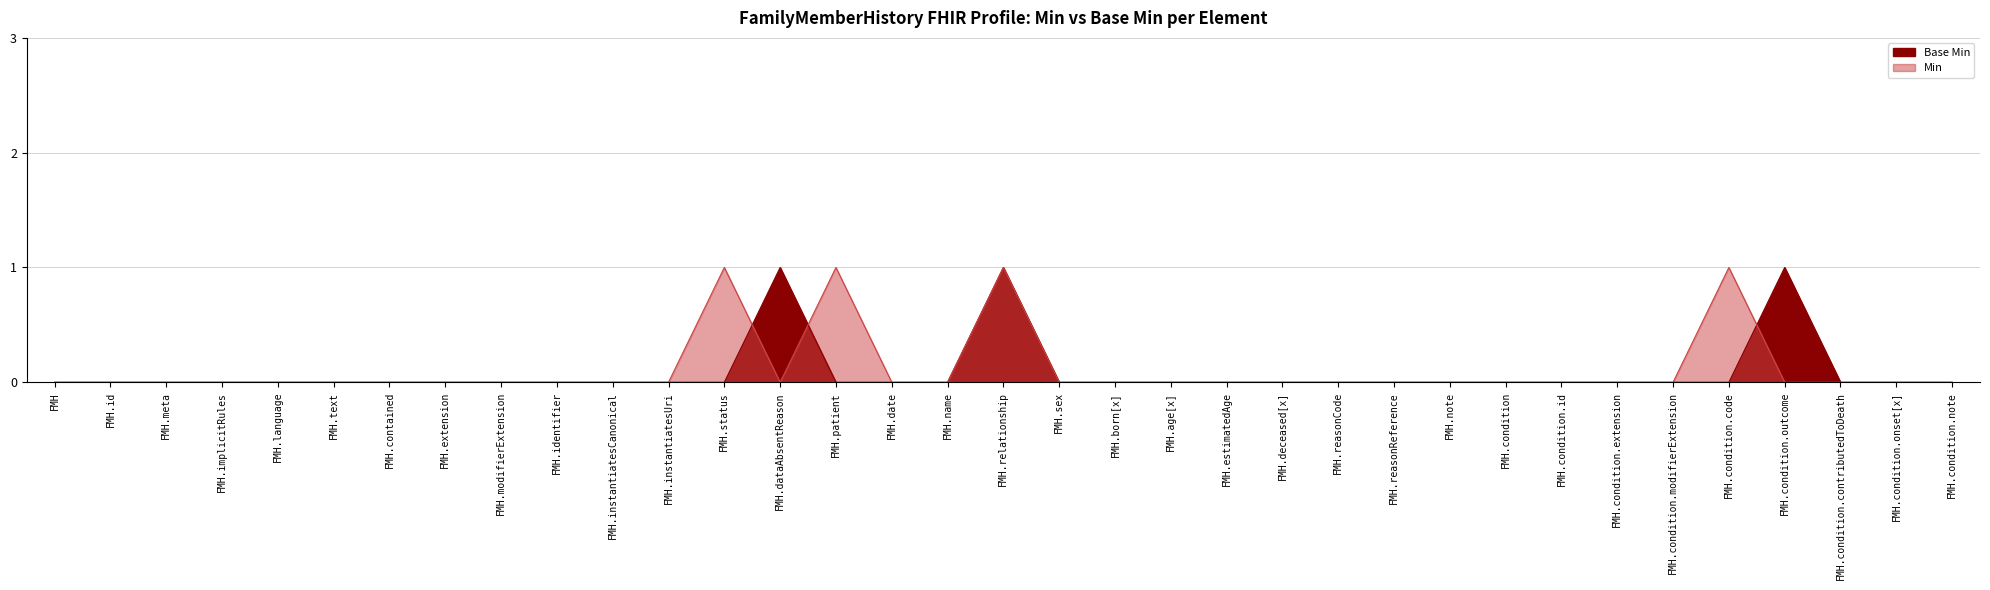

List the labels in order of value, smallest first.

FMH, FMH.id, FMH.meta, FMH.implicitRules, FMH.language, FMH.text, FMH.contained, FMH.extension, FMH.modifierExtension, FMH.identifier, FMH.instantiatesCanonical, FMH.instantiatesUri, FMH.status, FMH.patient, FMH.date, FMH.name, FMH.sex, FMH.born[x], FMH.age[x], FMH.estimatedAge, FMH.deceased[x], FMH.reasonCode, FMH.reasonReference, FMH.note, FMH.condition, FMH.condition.id, FMH.condition.extension, FMH.condition.modifierExtension, FMH.condition.code, FMH.condition.contributedToDeath, FMH.condition.onset[x], FMH.condition.note, FMH.dataAbsentReason, FMH.relationship, FMH.condition.outcome